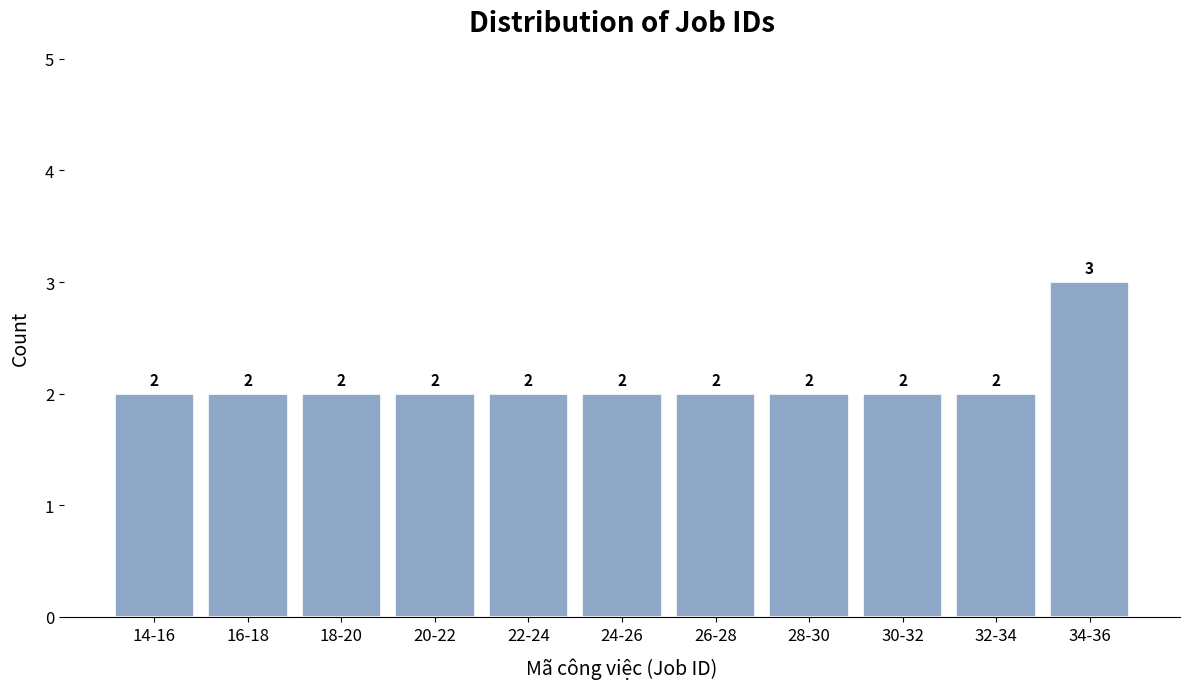

Reading left to right, extract all data points from this chart.

2	2	2	2	2	2	2	2	2	2	3